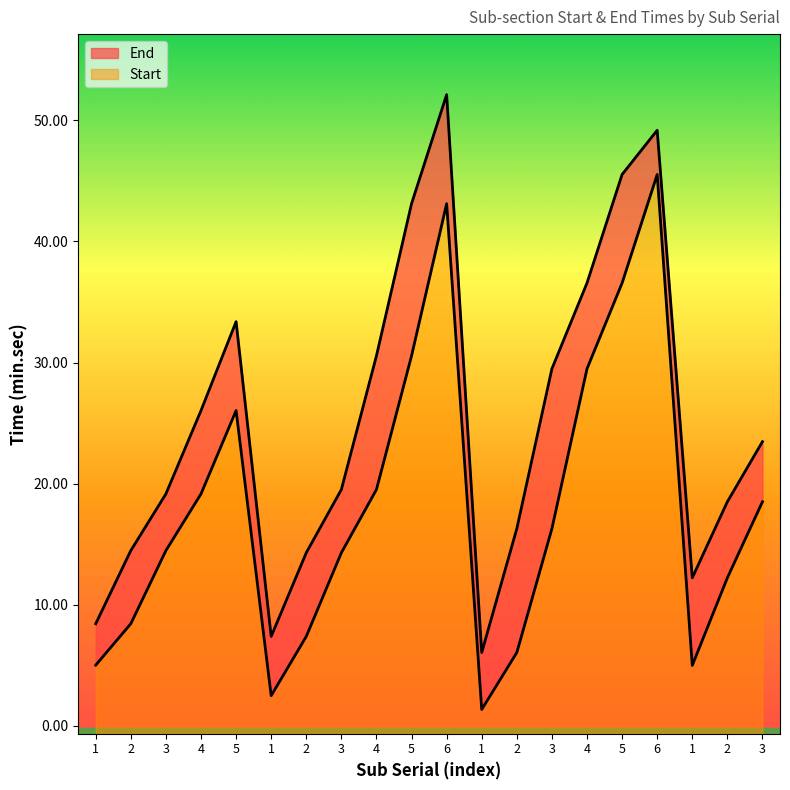

Which category has the lowest value across all series?

1